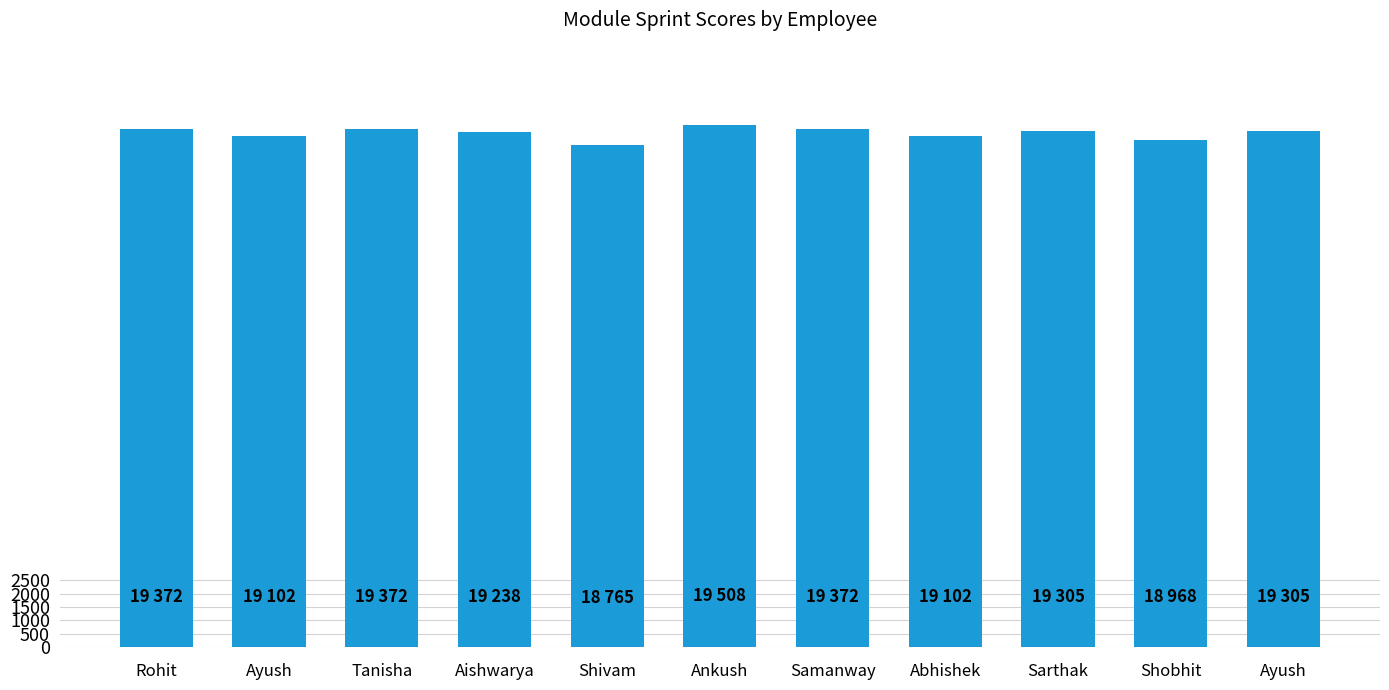

What is the minimum value shown in the chart?

18765